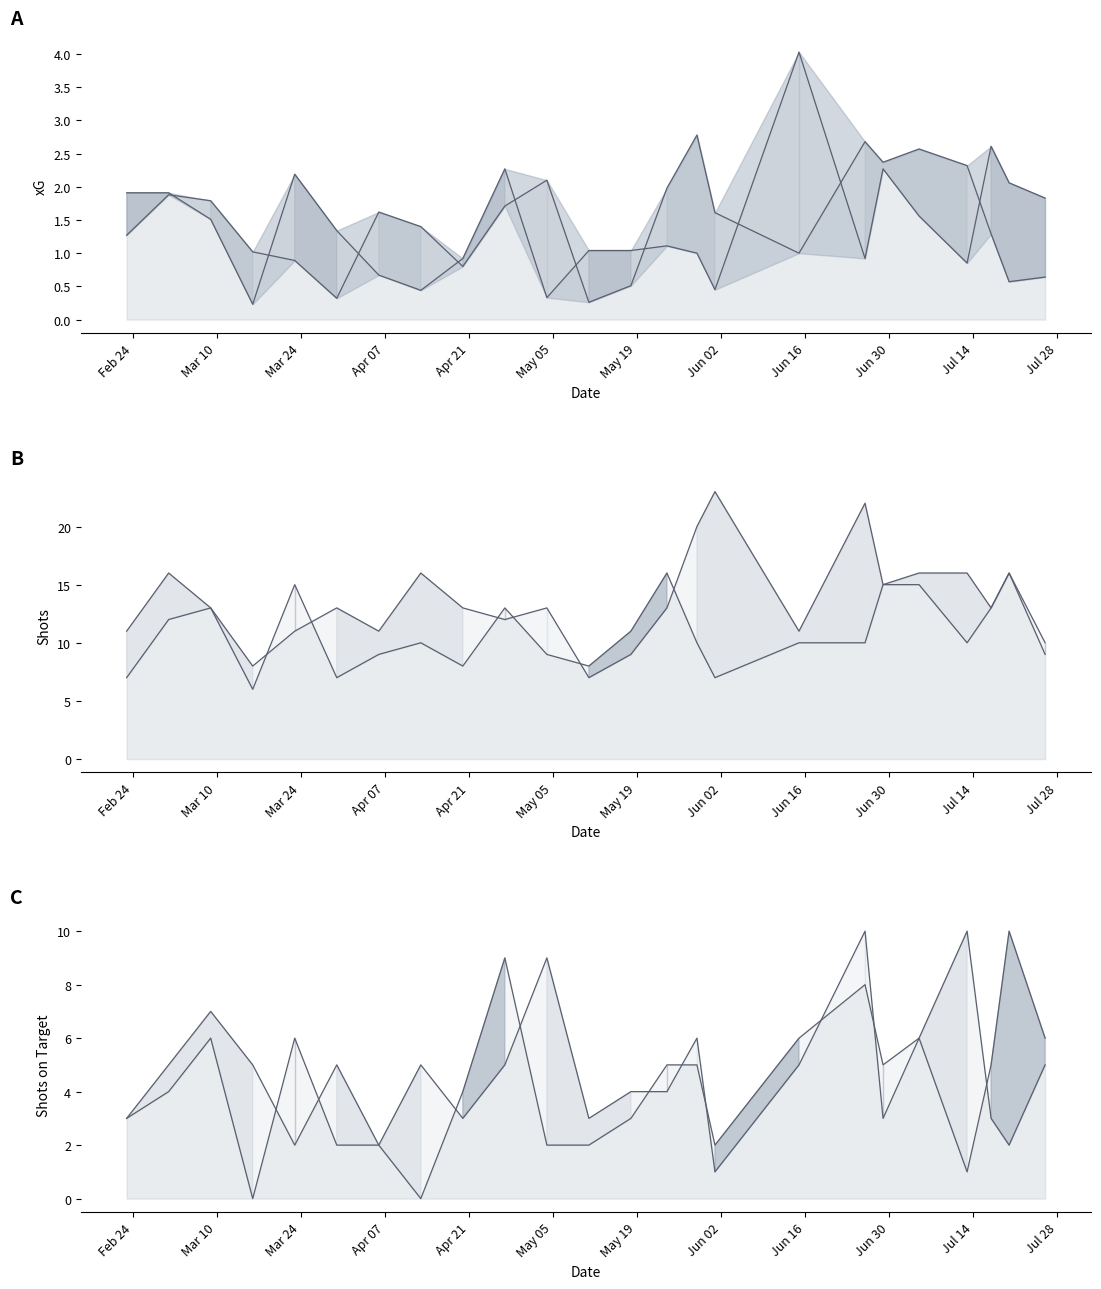

In Shots Favor line, how many points are higher than both neighbors (excluding endpoints)?

6